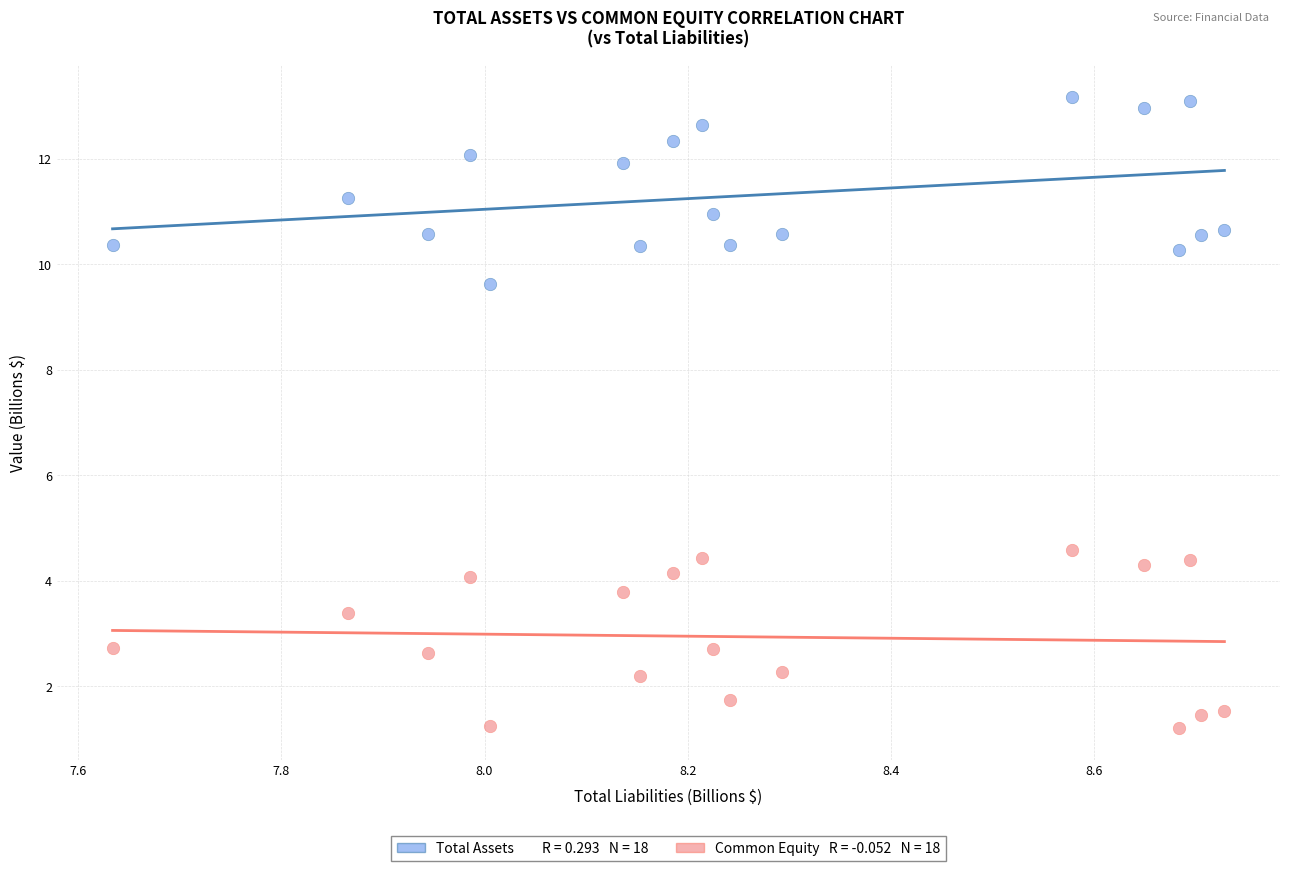

Across all data points, what is the range of X values (max minus min)?

1.1